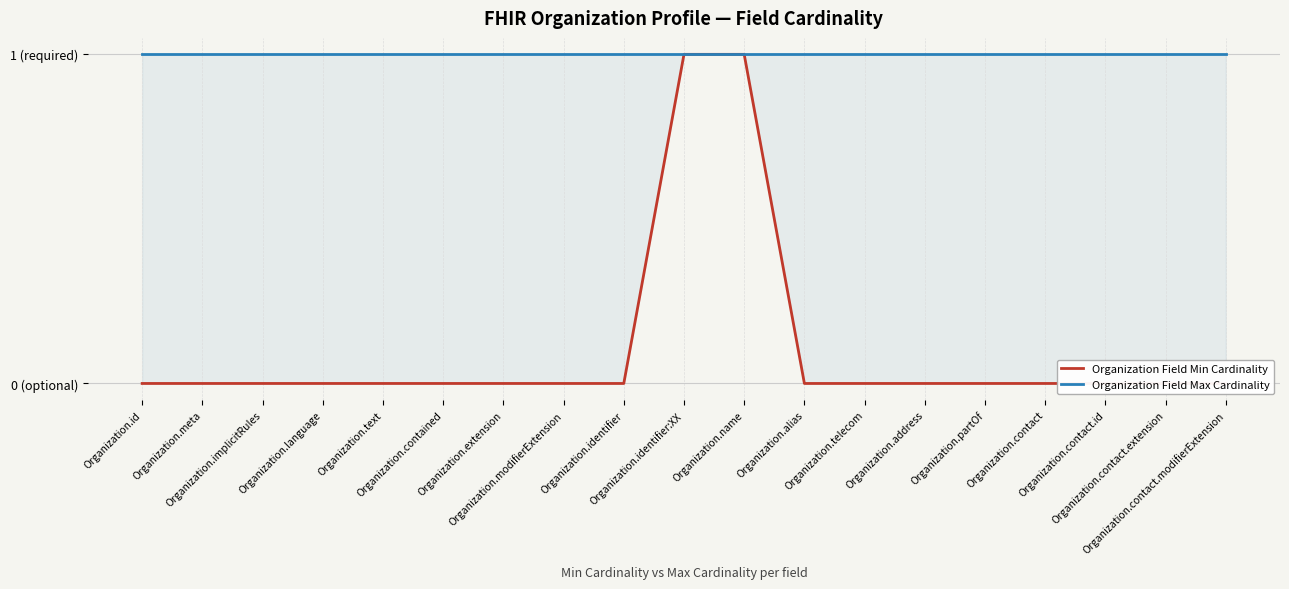

How many values in the Organization Field Min Cardinality series exceed 0?

2